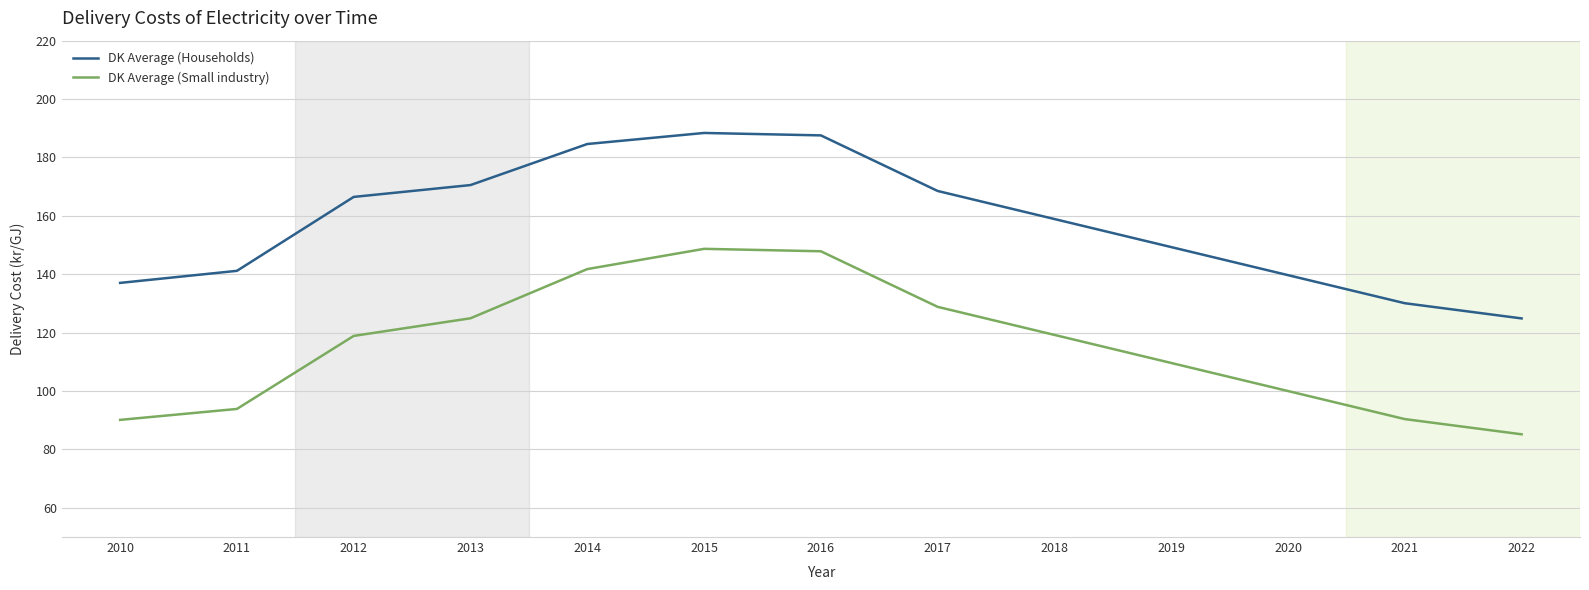

The DK Average (Households) series shows 314.6 at 2015. True or false?

False